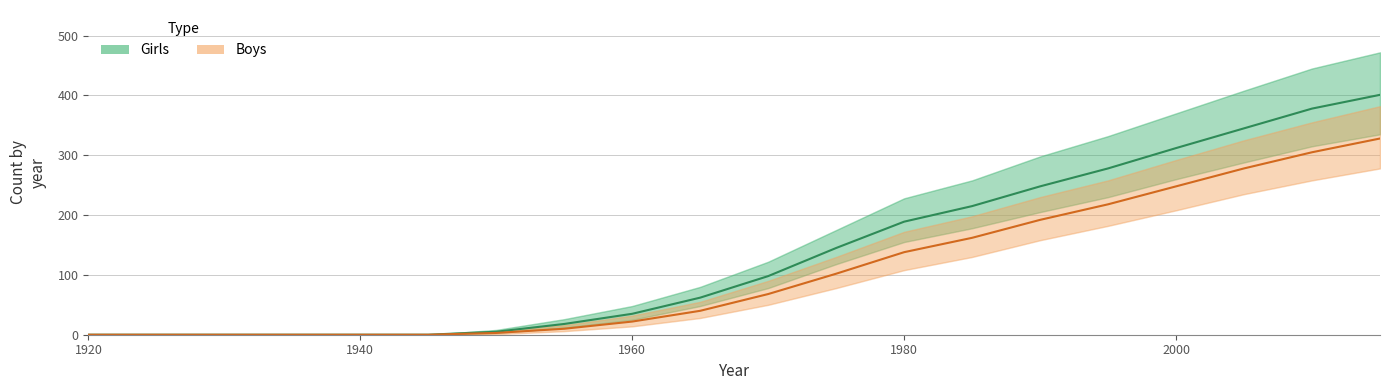

Does the chart display data point markers on the line(s)?

No